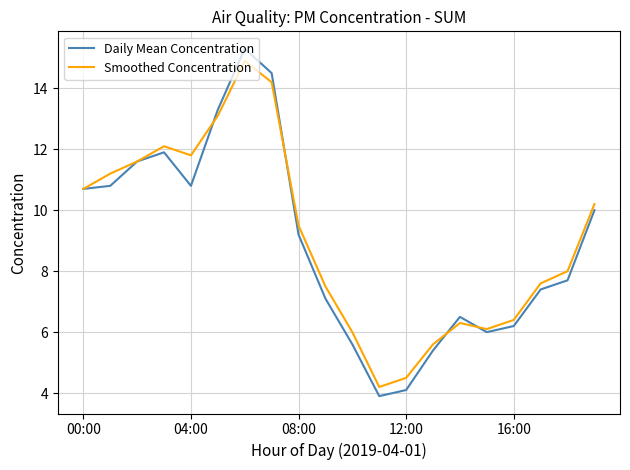

Which series has the largest range (max minus min)?

Daily Mean Concentration